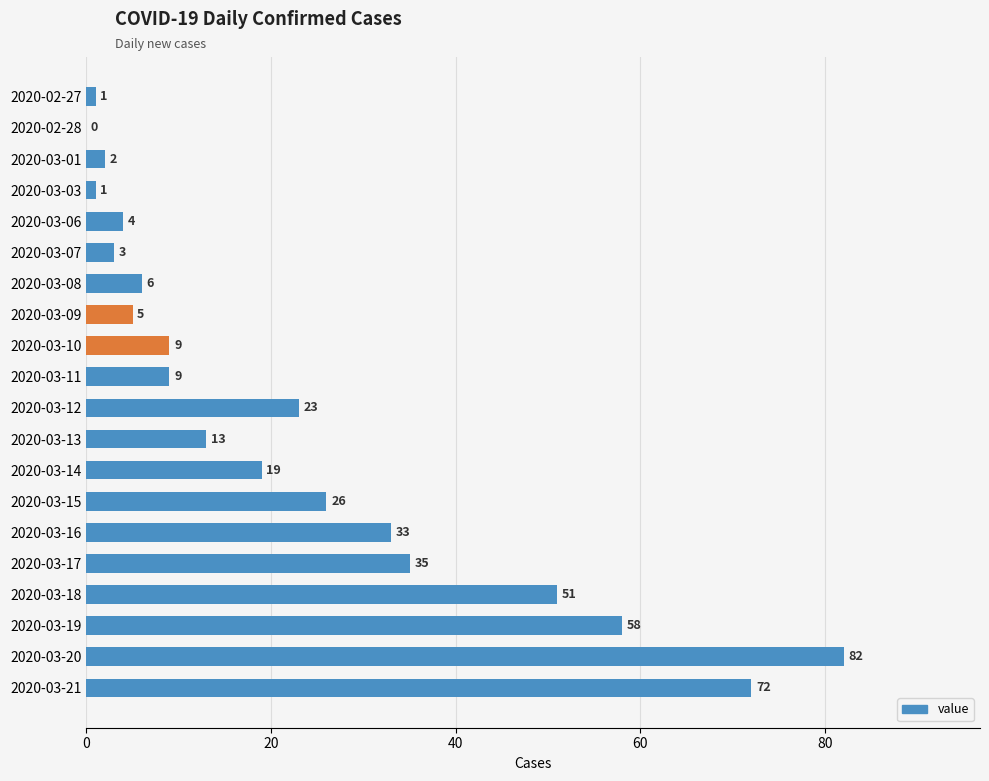

What is the sum of all values?

452